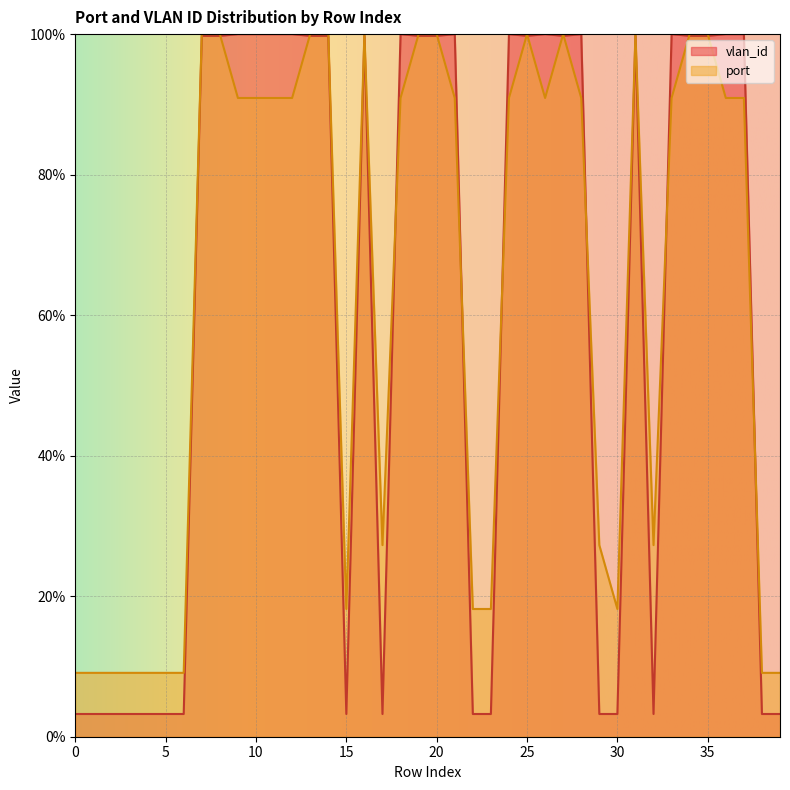

What is the value of the vlan_id point at the 15th from the left?

99.8